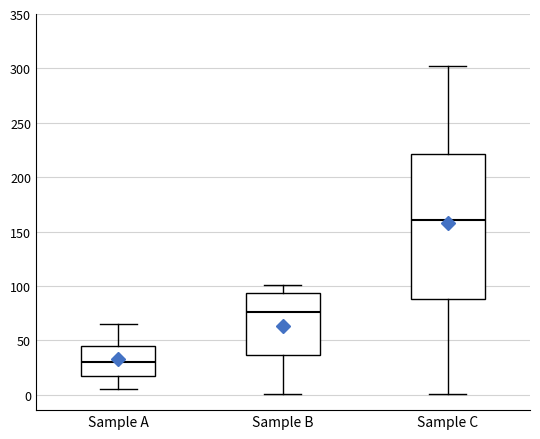

Reading left to right, transcribe this box plot: for each box, give where its median line is, the range the box spans, and where its two whiskers end, as read against the y-axis. The values are not printed on the chart, so give them approximately, as read against the axis.

Sample A: median 30, box 20 to 45, whiskers 5 to 65
Sample B: median 75, box 35 to 95, whiskers 0 to 100
Sample C: median 160, box 90 to 220, whiskers 0 to 300